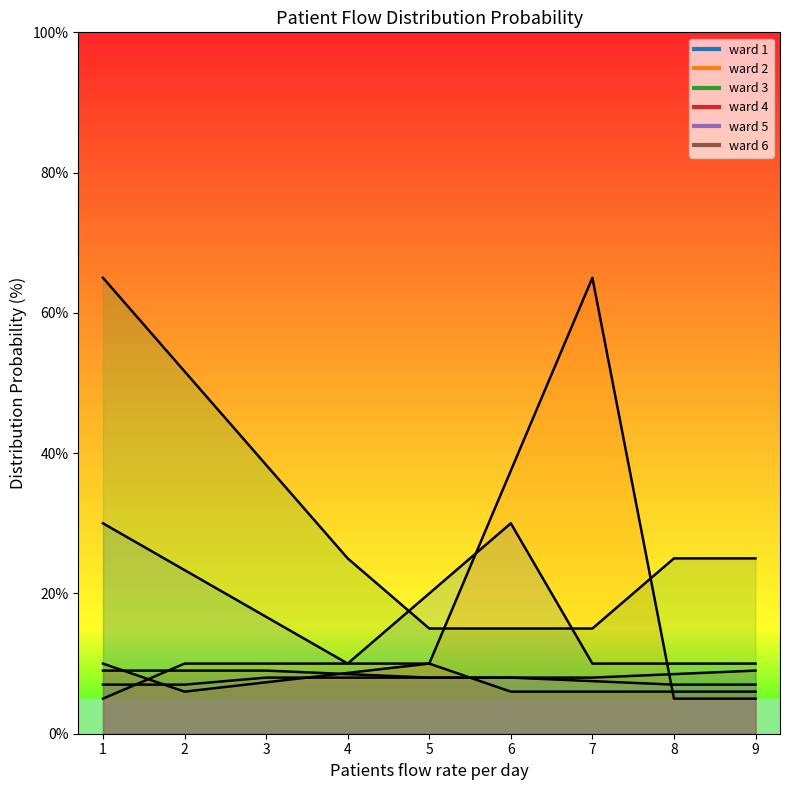

Which label corresponds to the smallest value in the chart?

1